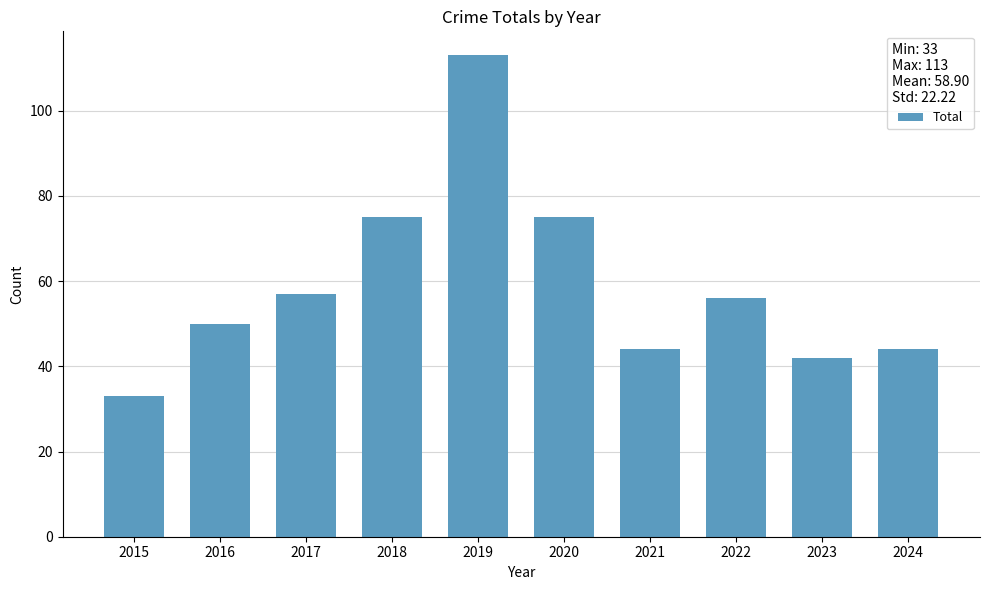

How many values are below 56?

5